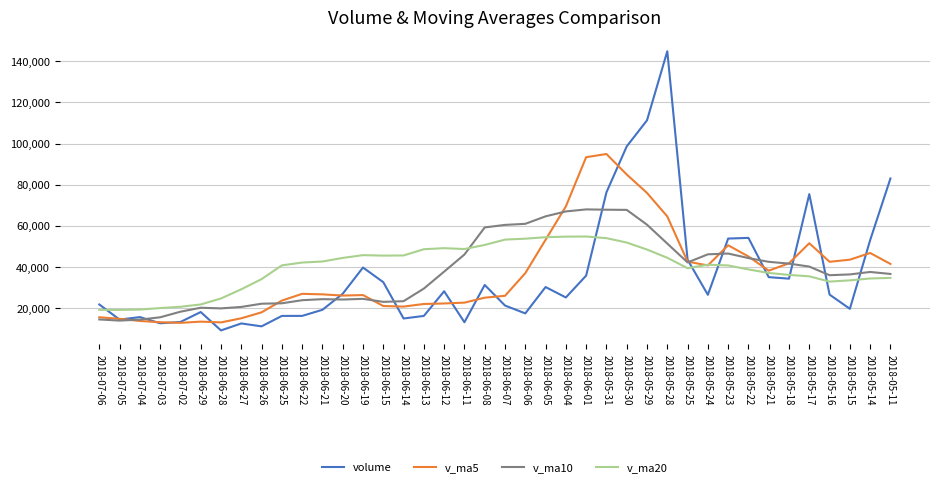

What is the difference between the v_ma5 values at 2018-06-12 and 2018-06-29?

8833.6